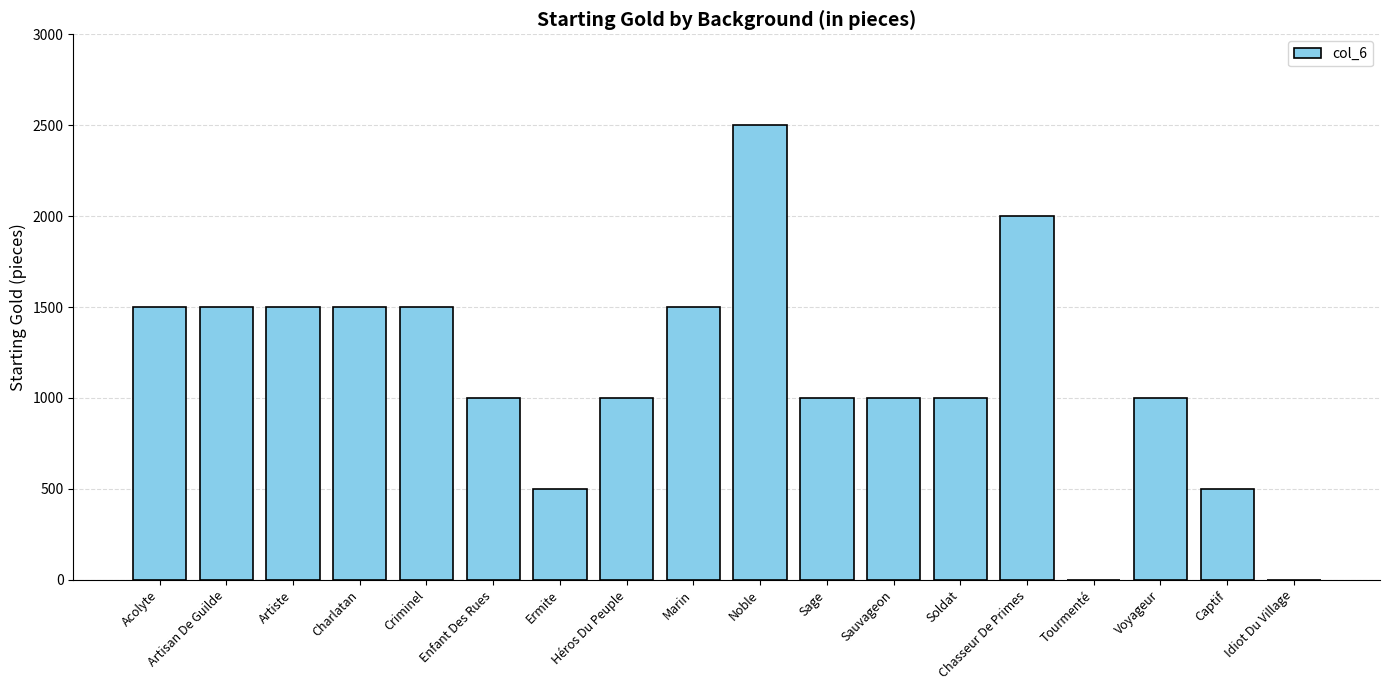

What is the sum of the values at Captif and Noble?

3000